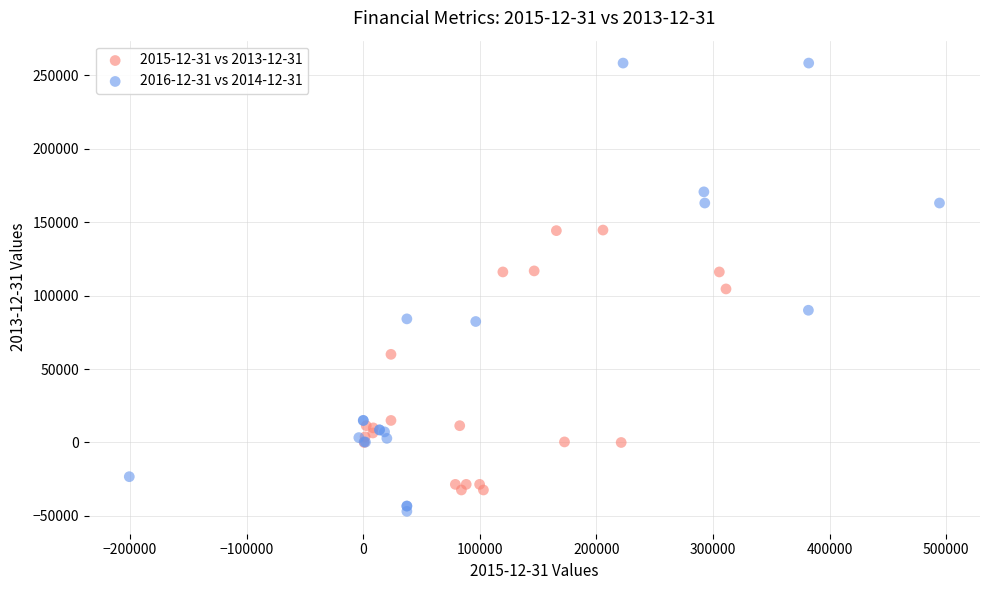

Which series has the widest spread of Y values?

2016-12-31 vs 2014-12-31